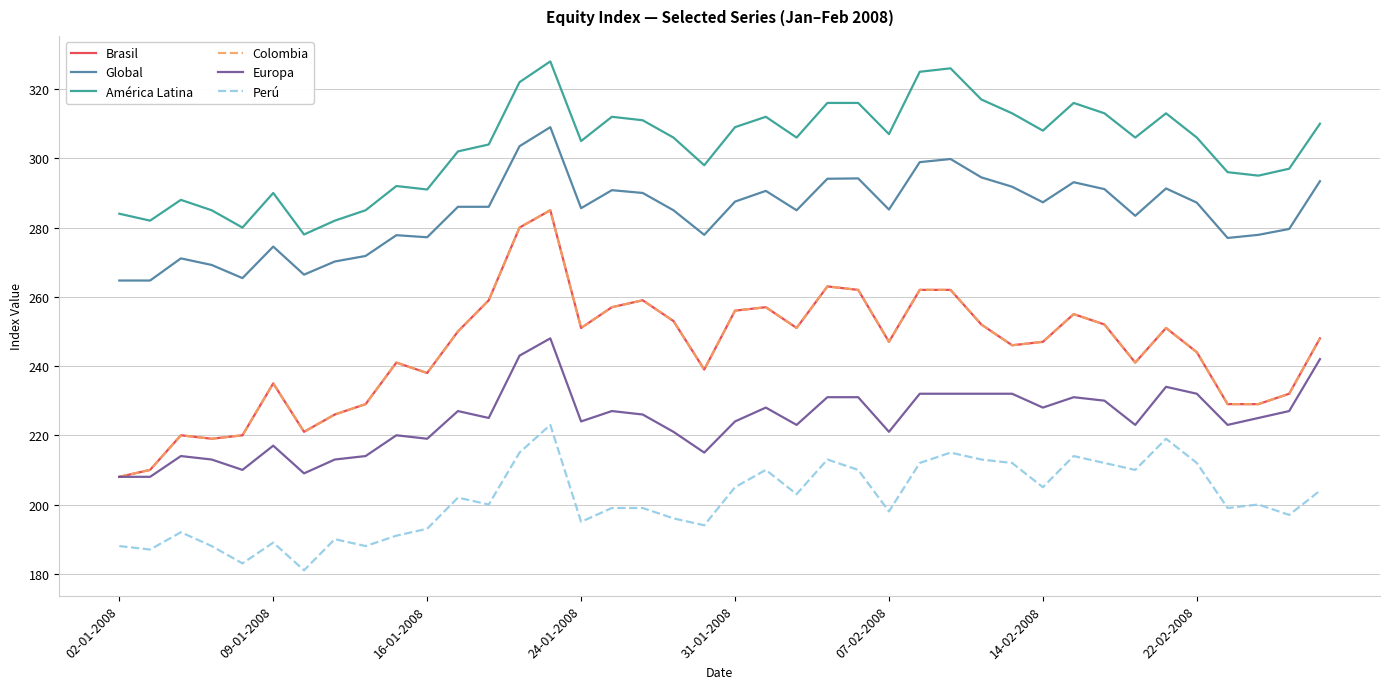

Reading left to right, transcribe all the data shown in this chart.

Brasil: 208.0	210.0	220.0	219.0	220.0	235.0	221.0	226.0	229.0	241.0	238.0	250.0	259.0	280.0	285.0	251.0	257.0	259.0	253.0	239.0	256.0	257.0	251.0	263.0	262.0	247.0	262.0	262.0	252.0	246.0	247.0	255.0	252.0	241.0	251.0	244.0	229.0	229.0	232.0	248.0
Global: 264.7	264.7	271.1	269.2	265.4	274.5	266.4	270.2	271.8	277.8	277.2	286.0	286.0	303.5	309.0	285.6	290.8	290.0	285.0	277.9	287.5	290.6	285.0	294.1	294.2	285.2	298.9	299.8	294.5	291.8	287.3	293.1	291.1	283.4	291.3	287.2	277.0	277.9	279.6	293.4
América Latina: 284.0	282.0	288.0	285.0	280.0	290.0	278.0	282.0	285.0	292.0	291.0	302.0	304.0	322.0	328.0	305.0	312.0	311.0	306.0	298.0	309.0	312.0	306.0	316.0	316.0	307.0	325.0	326.0	317.0	313.0	308.0	316.0	313.0	306.0	313.0	306.0	296.0	295.0	297.0	310.0
Colombia: 208.0	210.0	220.0	219.0	220.0	235.0	221.0	226.0	229.0	241.0	238.0	250.0	259.0	280.0	285.0	251.0	257.0	259.0	253.0	239.0	256.0	257.0	251.0	263.0	262.0	247.0	262.0	262.0	252.0	246.0	247.0	255.0	252.0	241.0	251.0	244.0	229.0	229.0	232.0	248.0
Europa: 208.0	208.0	214.0	213.0	210.0	217.0	209.0	213.0	214.0	220.0	219.0	227.0	225.0	243.0	248.0	224.0	227.0	226.0	221.0	215.0	224.0	228.0	223.0	231.0	231.0	221.0	232.0	232.0	232.0	232.0	228.0	231.0	230.0	223.0	234.0	232.0	223.0	225.0	227.0	242.0
Perú: 188.0	187.0	192.0	188.0	183.0	189.0	181.0	190.0	188.0	191.0	193.0	202.0	200.0	215.0	223.0	195.0	199.0	199.0	196.0	194.0	205.0	210.0	203.0	213.0	210.0	198.0	212.0	215.0	213.0	212.0	205.0	214.0	212.0	210.0	219.0	212.0	199.0	200.0	197.0	204.0